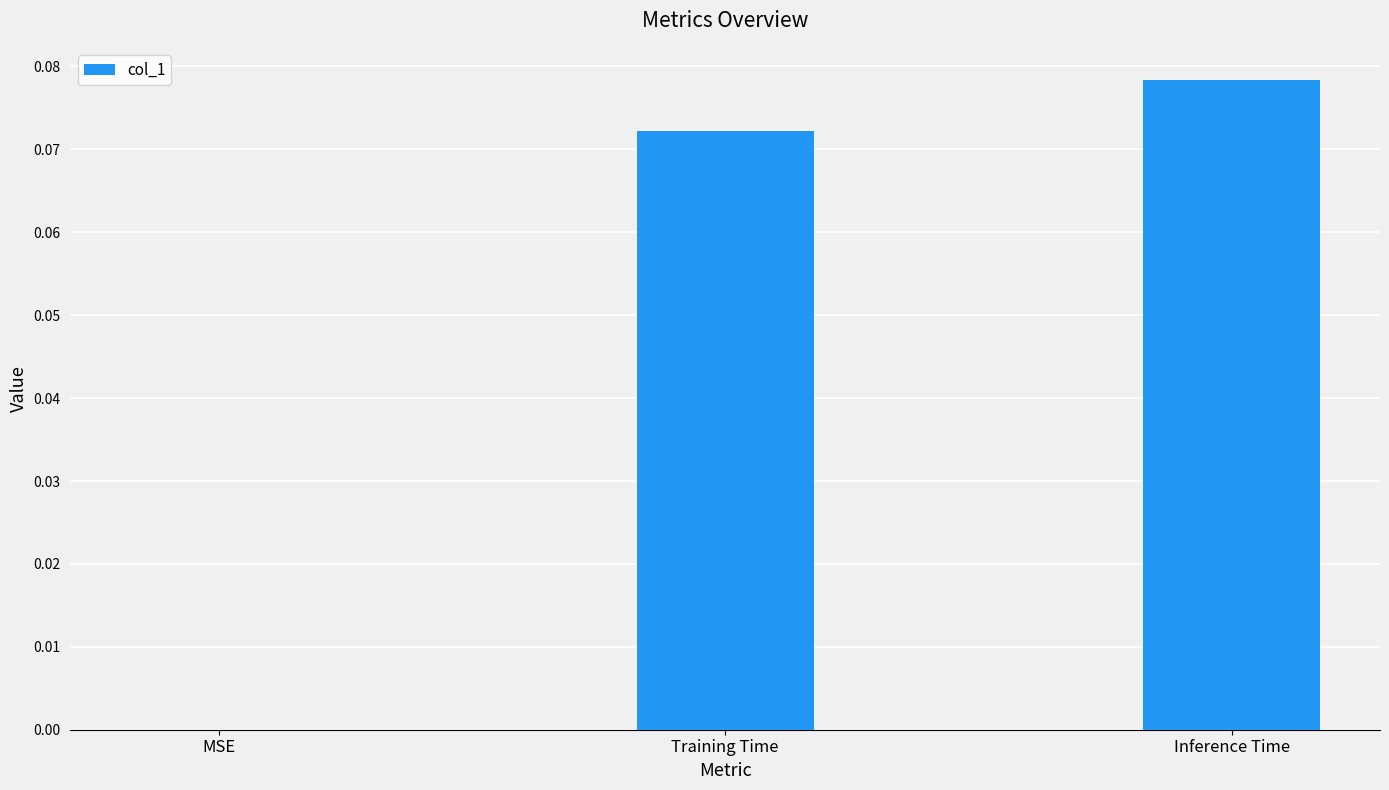

What is the change in value from MSE to Inference Time?

+0.1